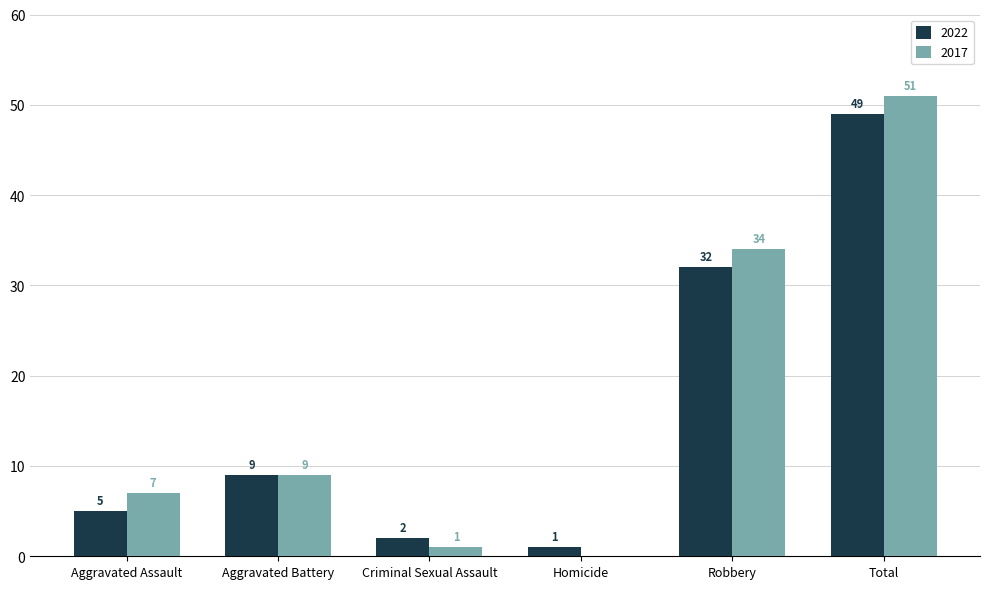

Which category has the highest value across all series?

Total